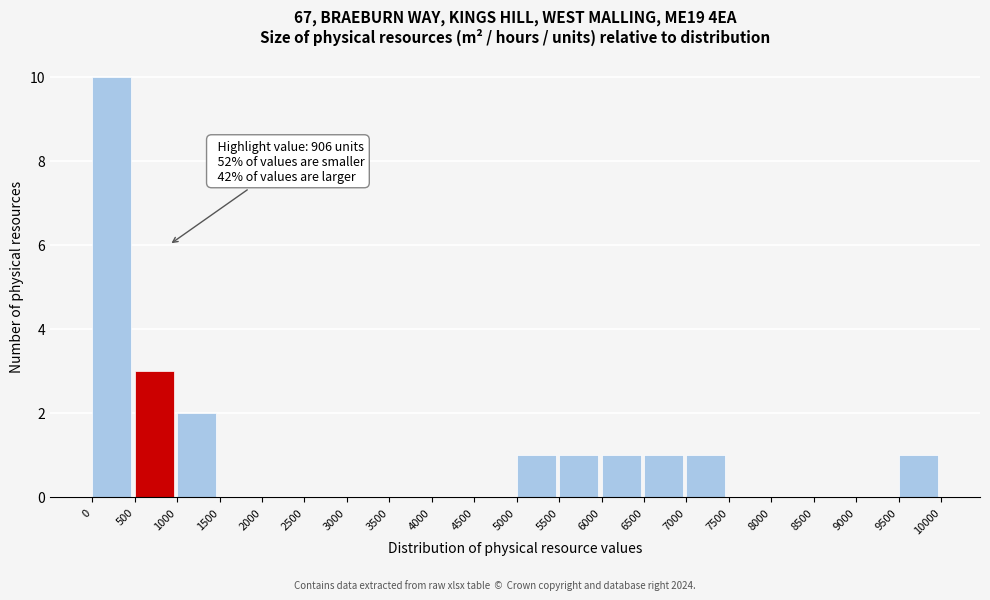

Which range on the x-axis has the tallest bar?

0 to 500